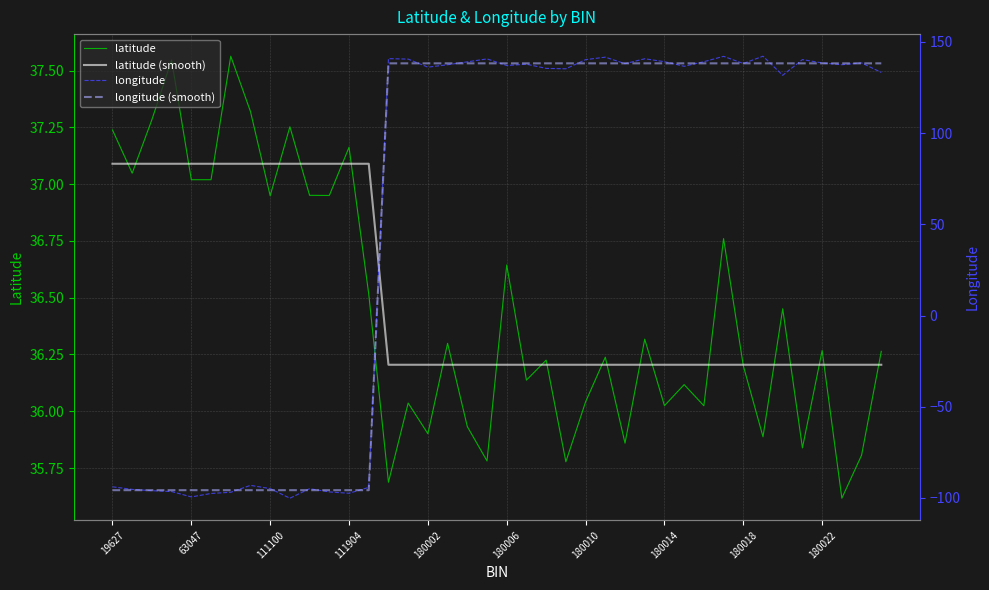

Where does the latitude series first go above 36?

19627